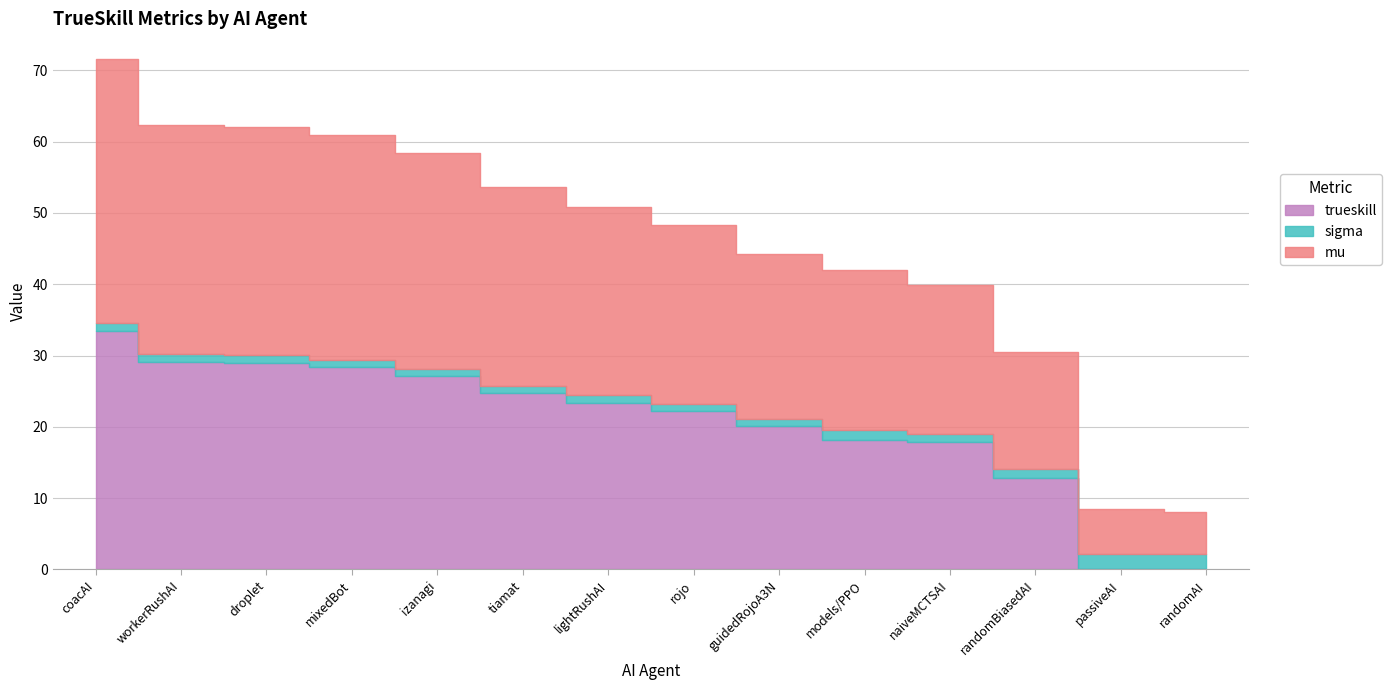

Which series changed the most between coacAI and workerRushAI?

mu